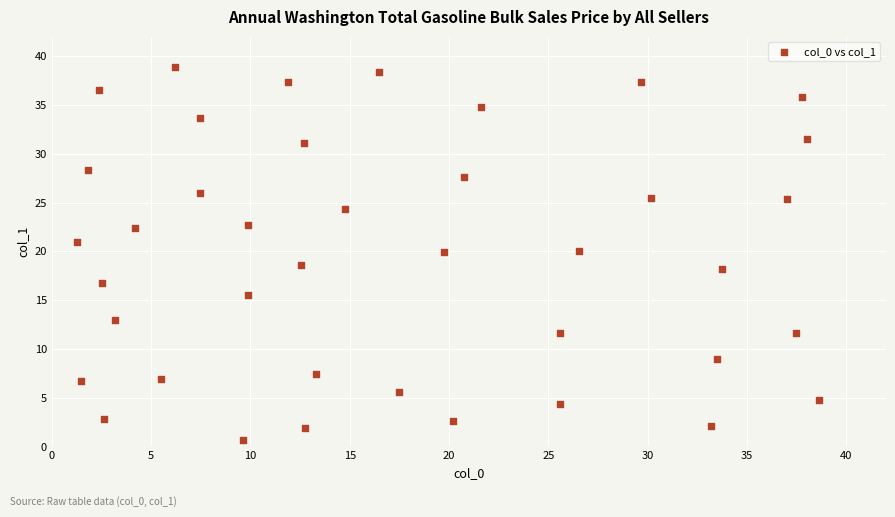

What is the range of X values (max minus min)?

37.4